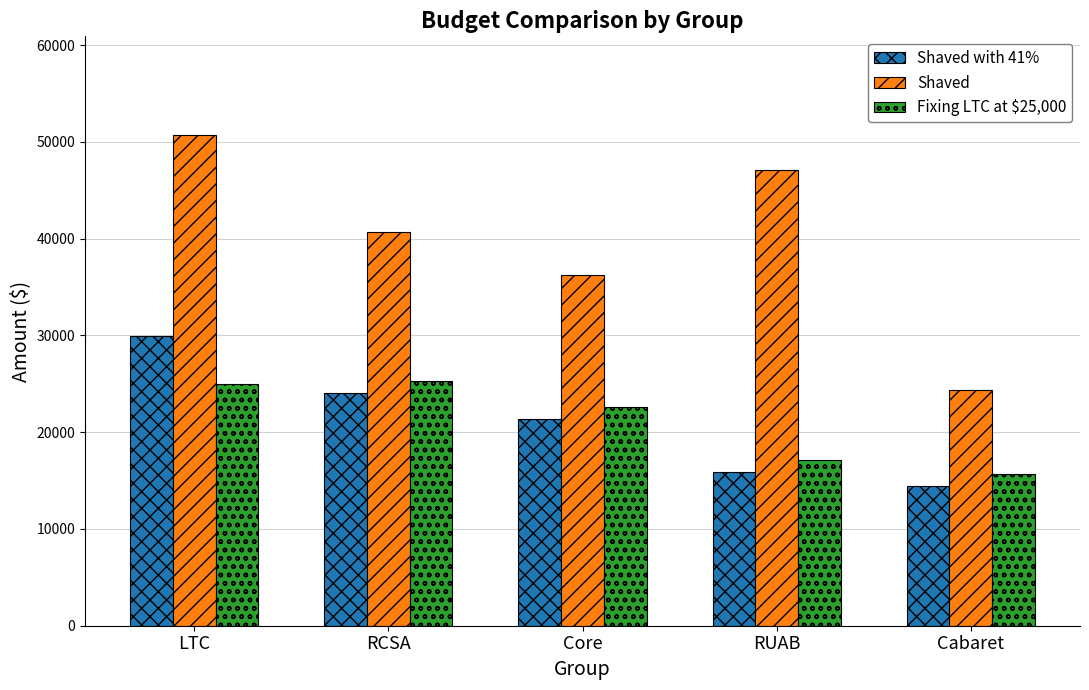

Which series has the widest spread of values?

Shaved